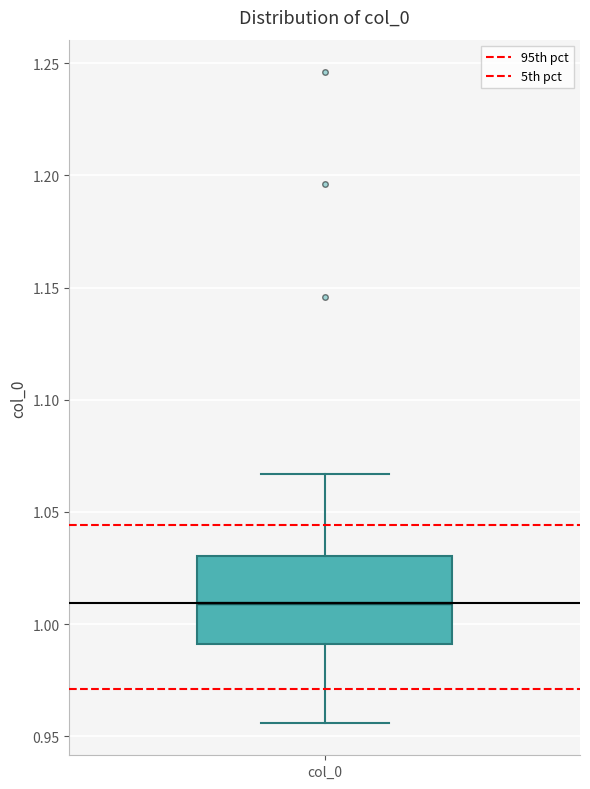

Transcribe this box plot: give where the median line is, the range the box spans, and where the two whiskers end, as read against the y-axis. The values are not printed on the chart, so give them approximately, as read against the axis.

median 1.010, box 0.990 to 1.030, whiskers 0.955 to 1.065